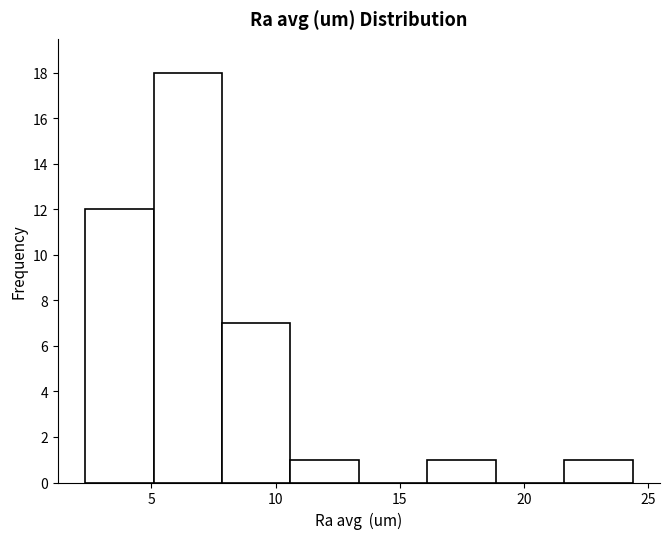

Reading left to right, transcribe this chart: for each bar, give the range it covers on the x-axis and its height. Neither the bar edges nor the heights are printed on the chart, so give them approximately, as read against the axes.

2.5 to 5.0: 12
5.0 to 8.0: 18
8.0 to 10.5: 7
10.5 to 13.5: 1
13.5 to 16.0: 0
16.0 to 19.0: 1
19.0 to 21.5: 0
21.5 to 24.5: 1